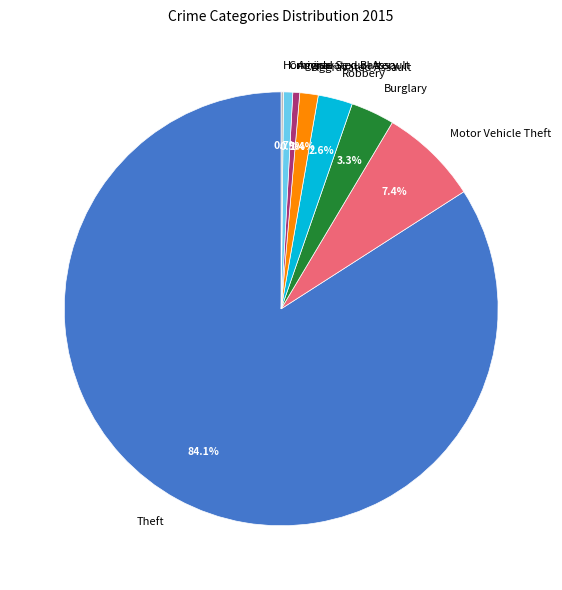

Which slice is the largest?

Theft